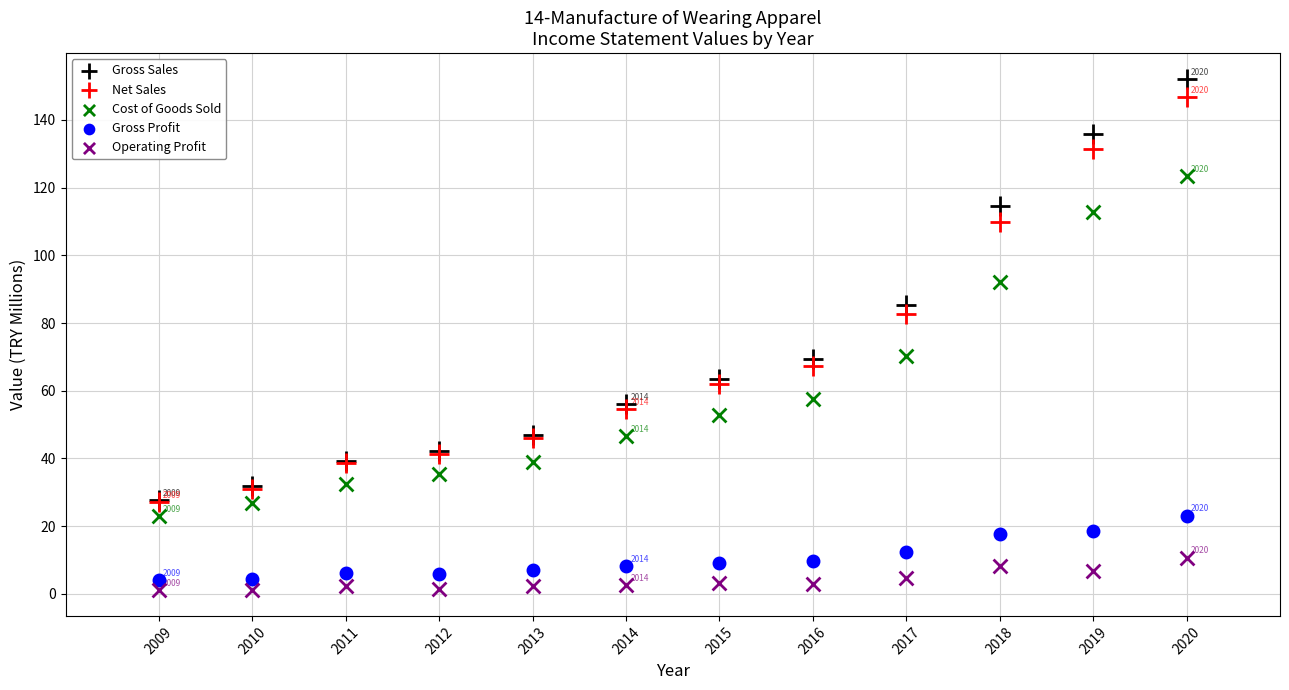

Which series reaches the maximum Y coordinate?

Gross Sales